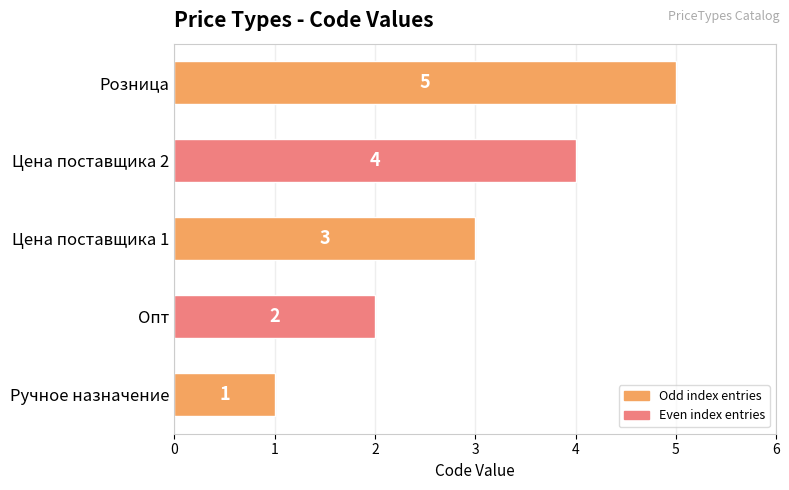

Count the values in the range 2 to 4.

3